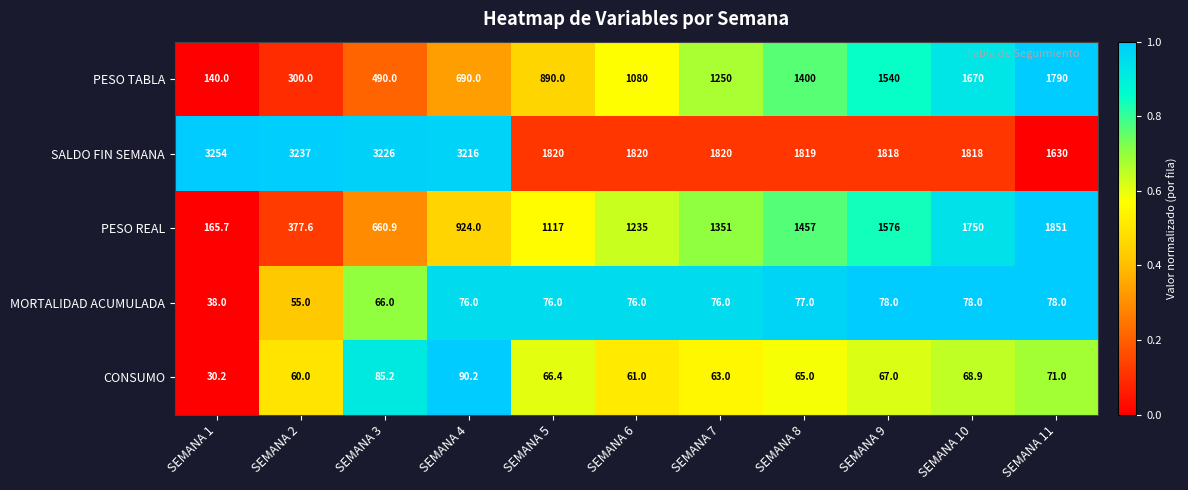

At which category is the sum across all series the highest?

SEMANA 11